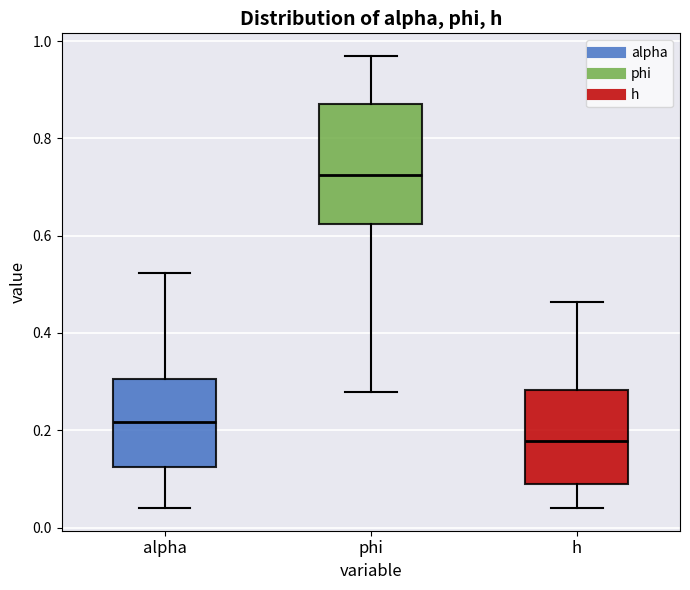

Reading left to right, read every box against the y-axis: the position of its median line, the range the box covers, and the ends of its whiskers. The values are not printed on the chart, so give them approximately, as read against the axis.

alpha: median 0.22, box 0.12 to 0.30, whiskers 0.04 to 0.52
phi: median 0.72, box 0.62 to 0.88, whiskers 0.28 to 0.96
h: median 0.18, box 0.08 to 0.28, whiskers 0.04 to 0.46